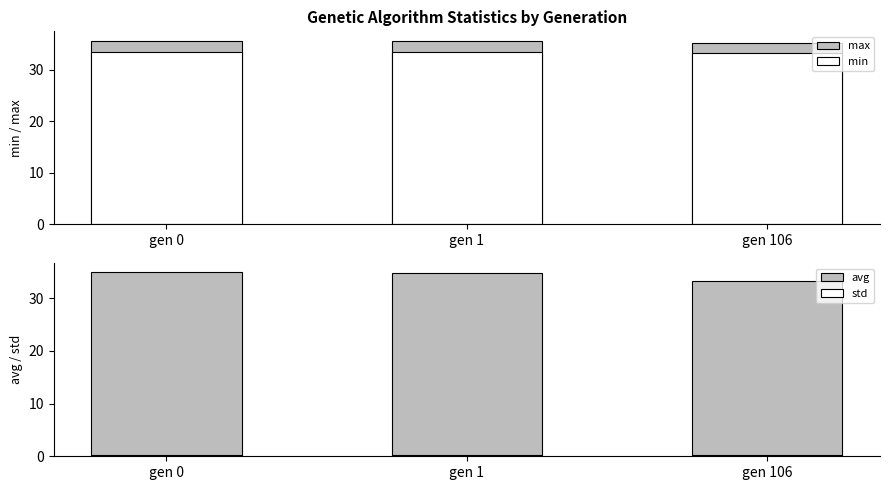

How many bars are there in each group?

4